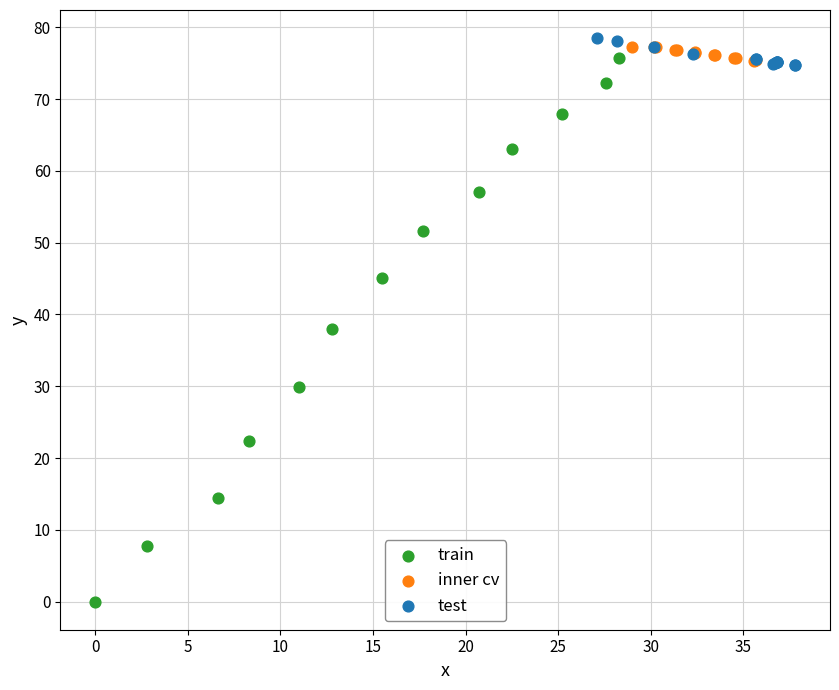

Which series has the widest spread of Y values?

train